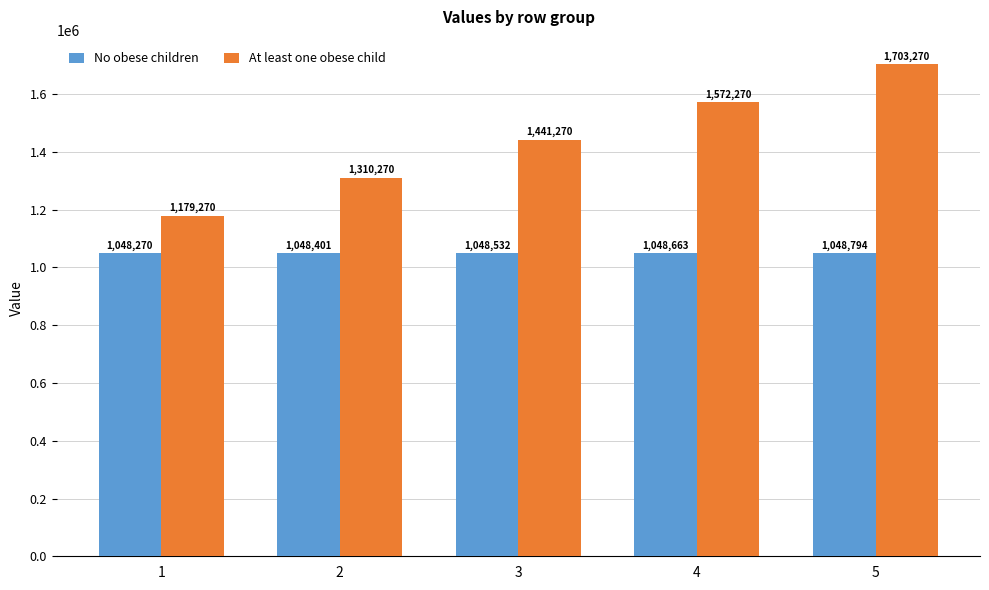

Which category has the highest value in the No obese children series?

5